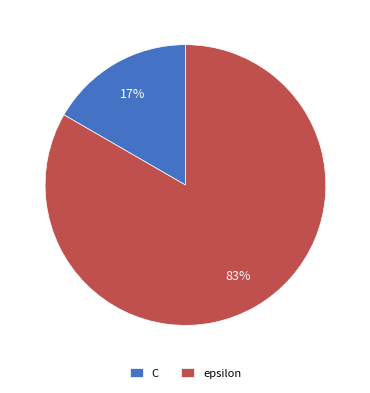

How many segments does this pie chart have?

2